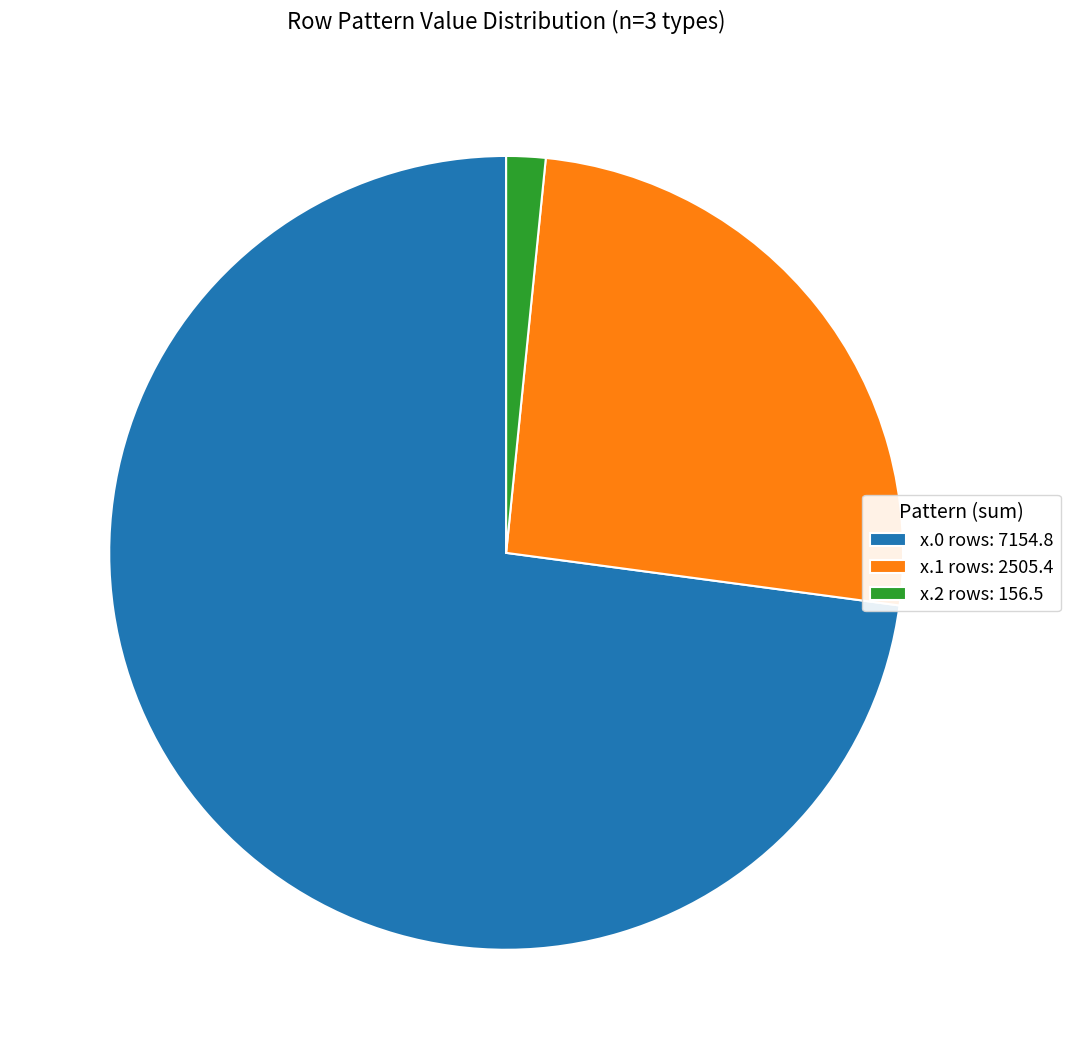

Rank the categories by value from highest to lowest.

x.0 rows: 7154.8, x.1 rows: 2505.4, x.2 rows: 156.5